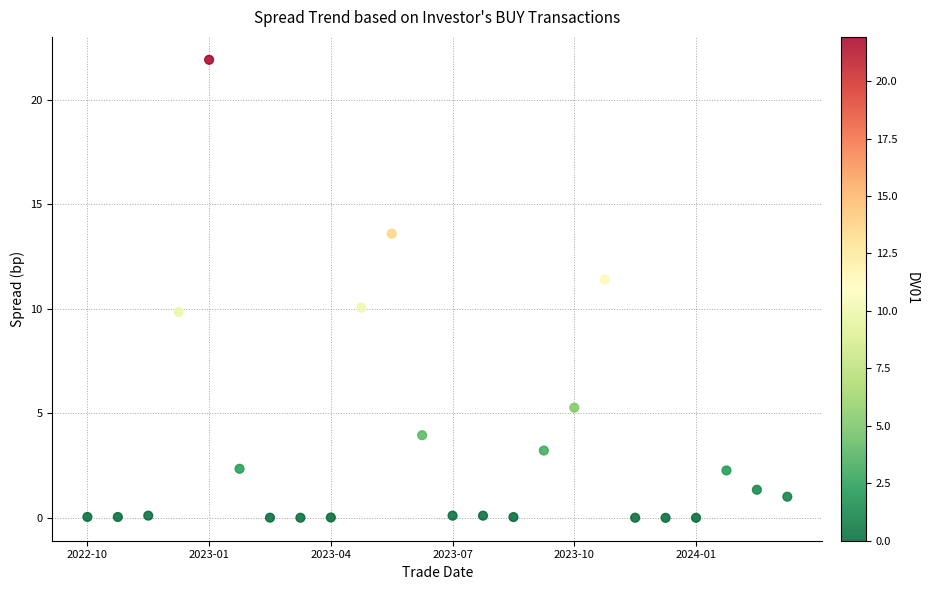

What is the range of Y values (max minus min)?

21.9